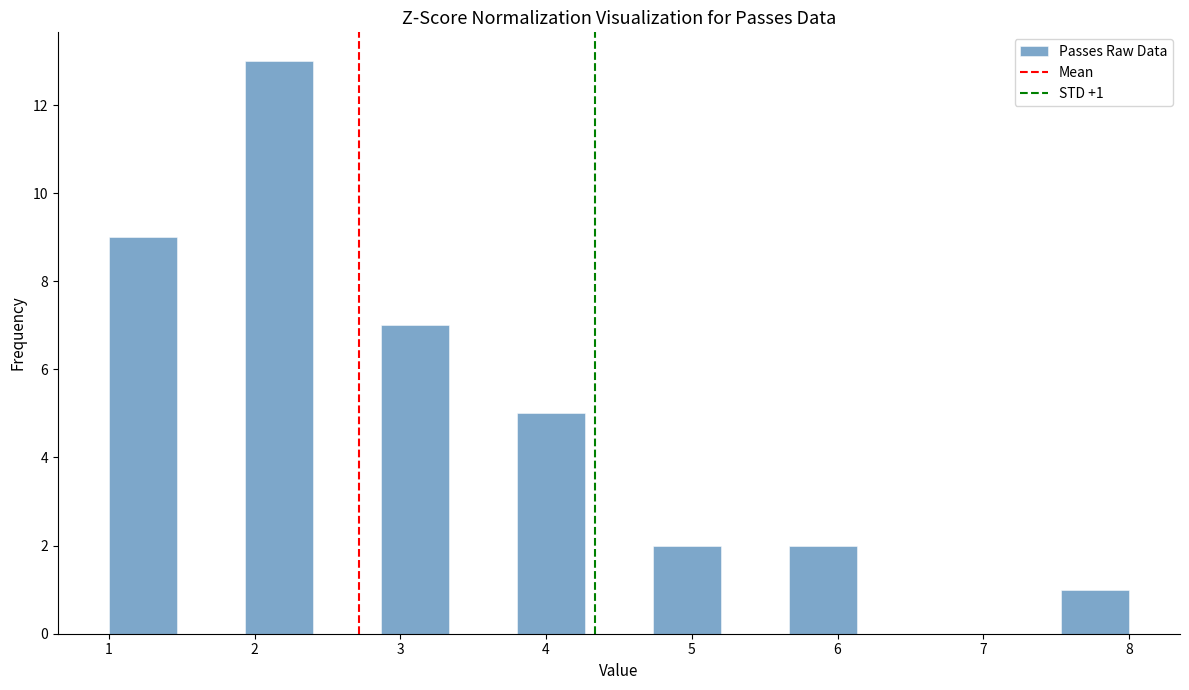

Which range on the x-axis has the tallest bar?

1.9 to 2.4